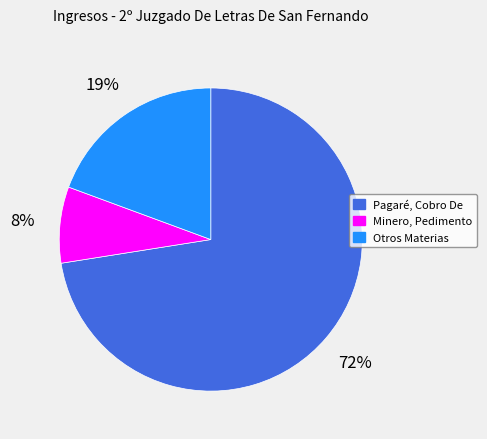

Do Otros Materias and Minero, Pedimento together represent more than half of the pie?

No